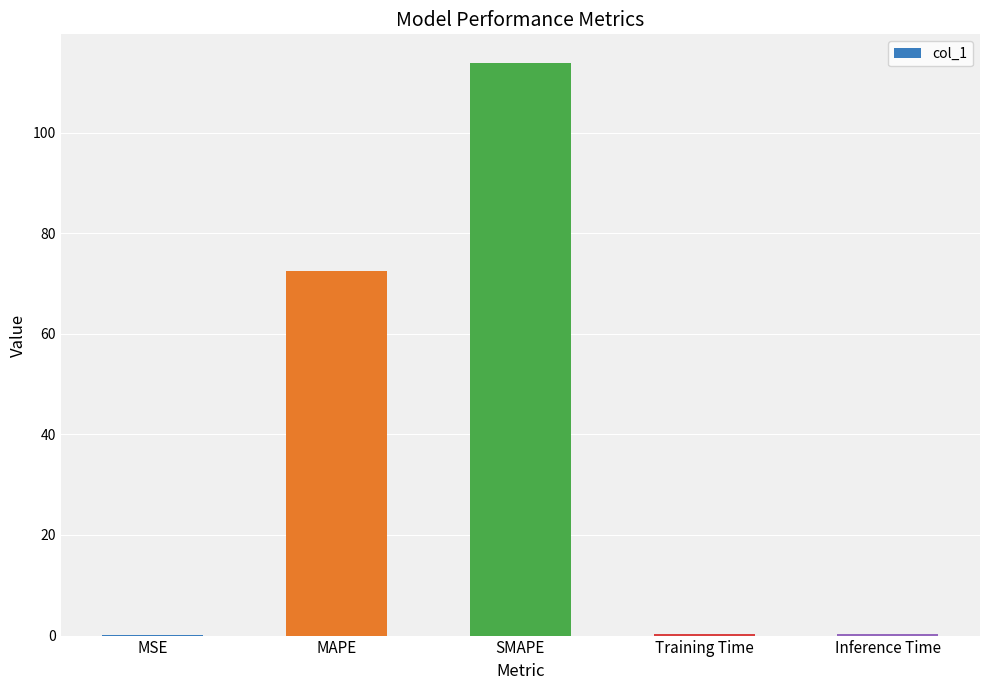

Which category has the highest value across all series?

SMAPE